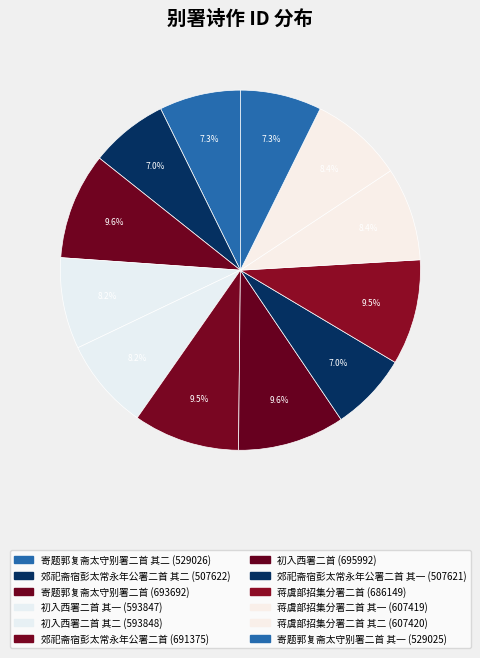

How many slices are in this pie chart?

12